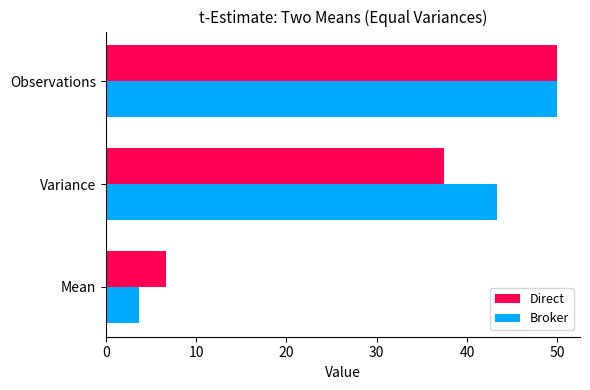

Which series has the largest range (max minus min)?

Broker